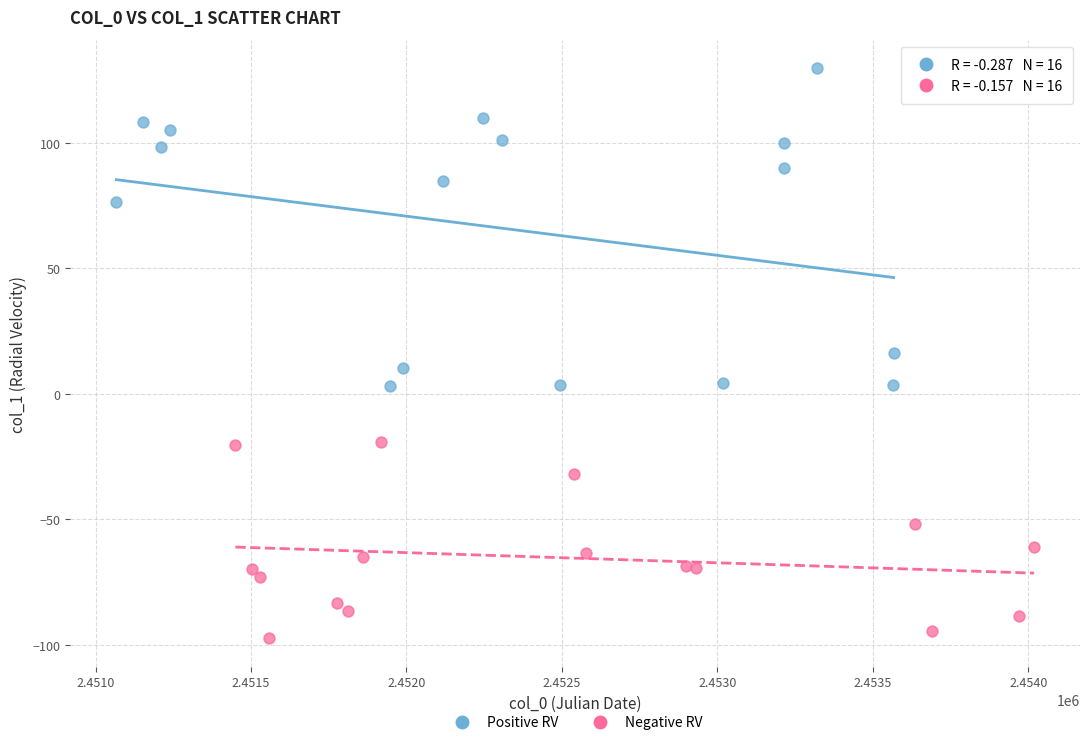

Which series contains the lowest Y value?

Negative RV